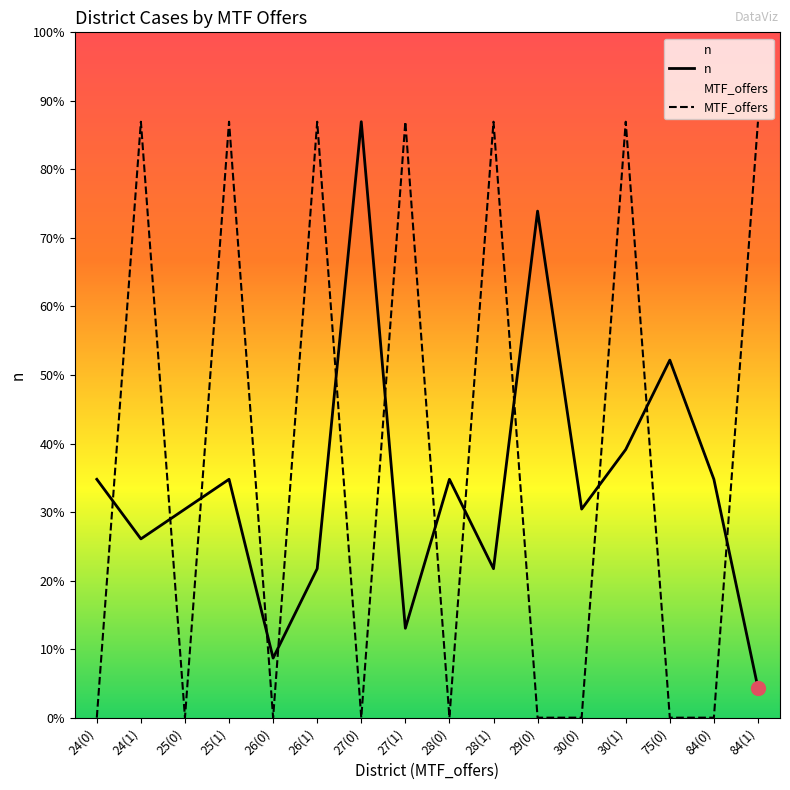

How many interior local valleys does the MTF_offers series have?

4